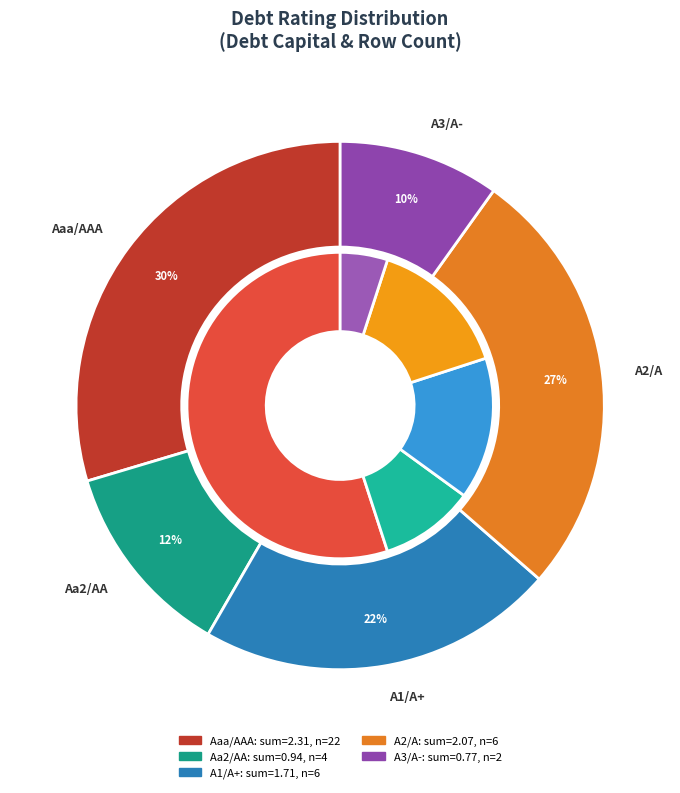

True or false: A2/A accounts for 5% of the total.

False